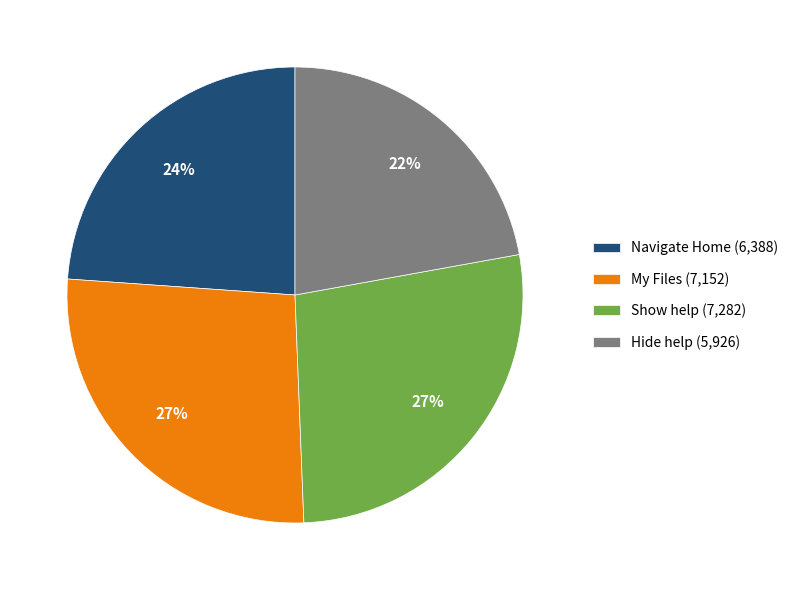

To the nearest percent, what percentage of the pie is Navigate Home?

24%